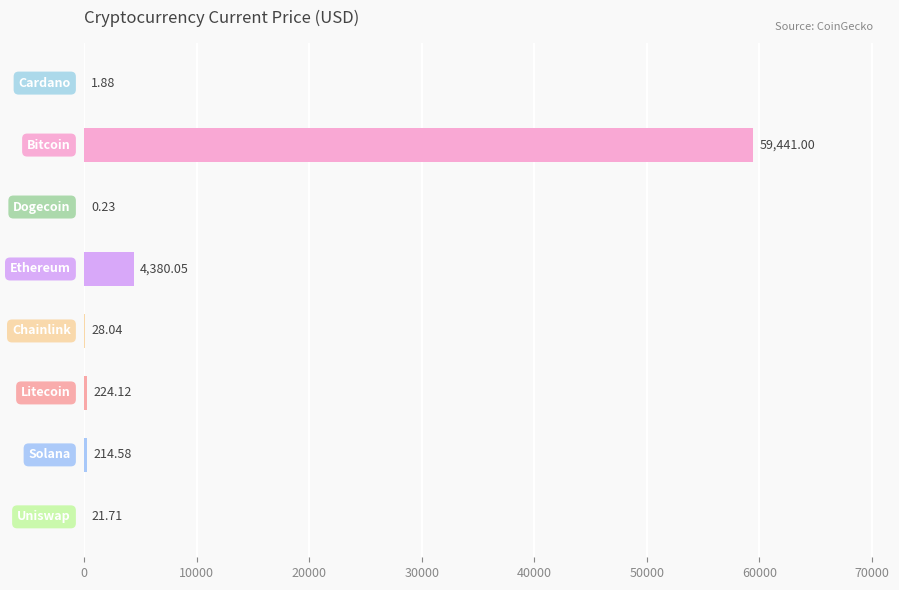

What is the sum of all values?

64311.6